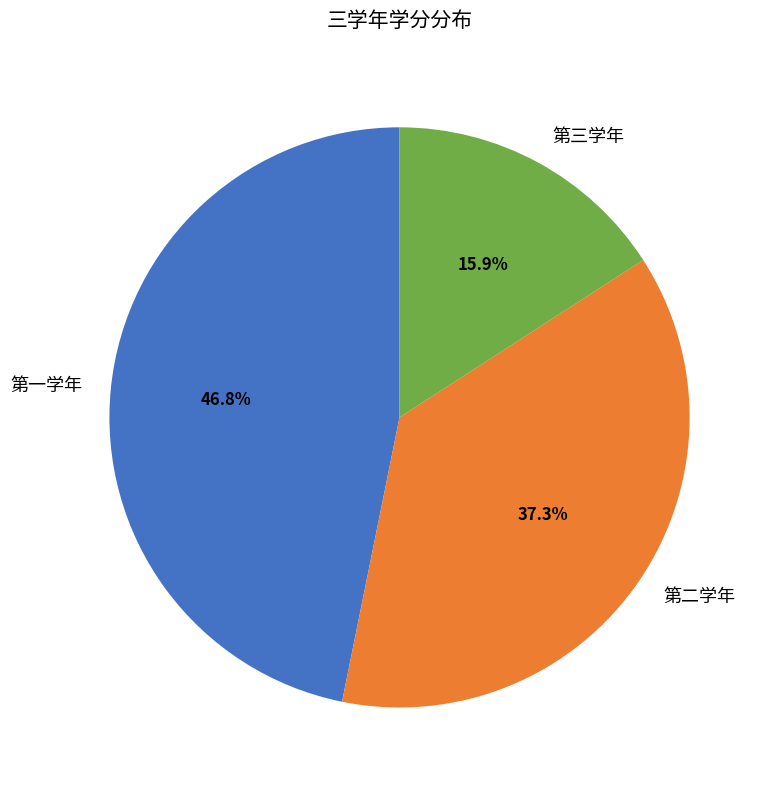

What is the smallest slice in the pie chart?

第三学年